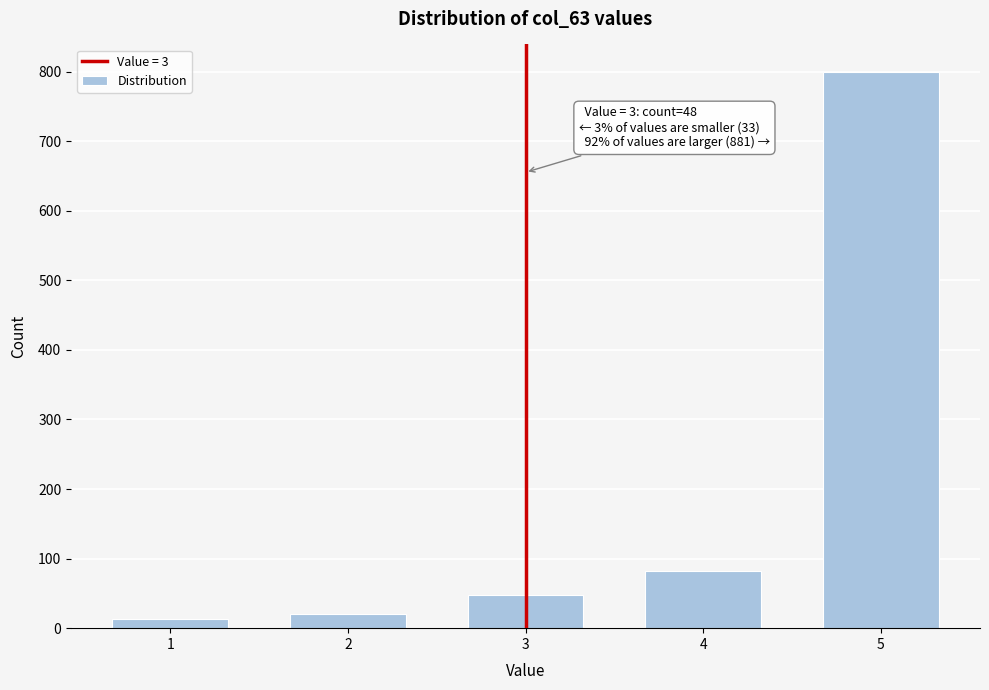

Reading right to left, transcribe all the data shown in this chart.

799	82	48	20	13